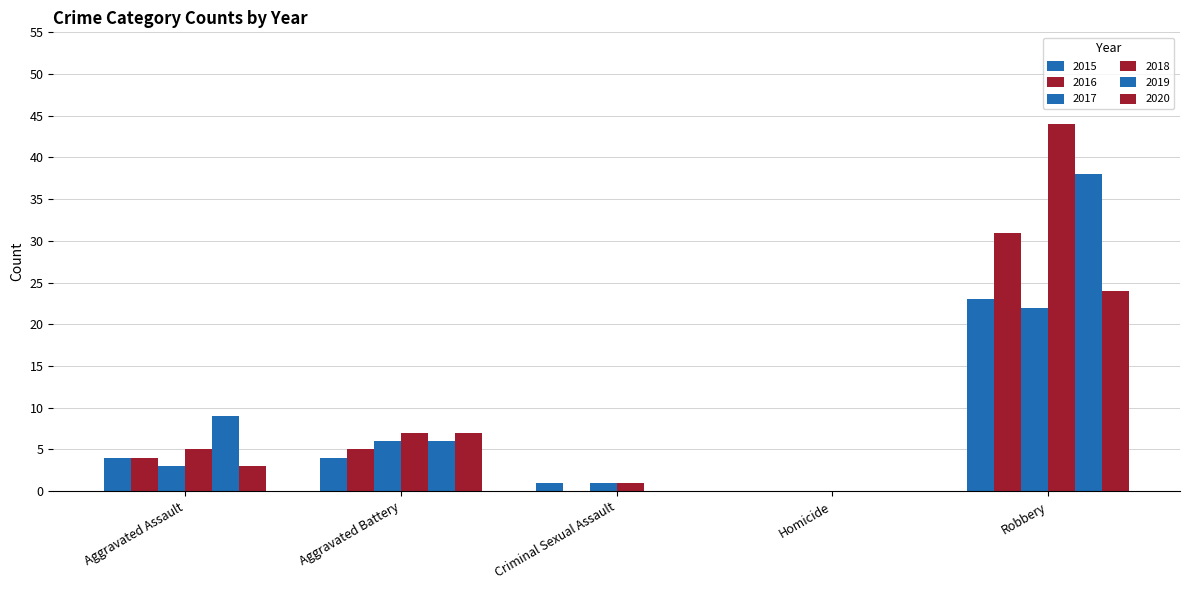

What position from the right is Aggravated Assault?

5